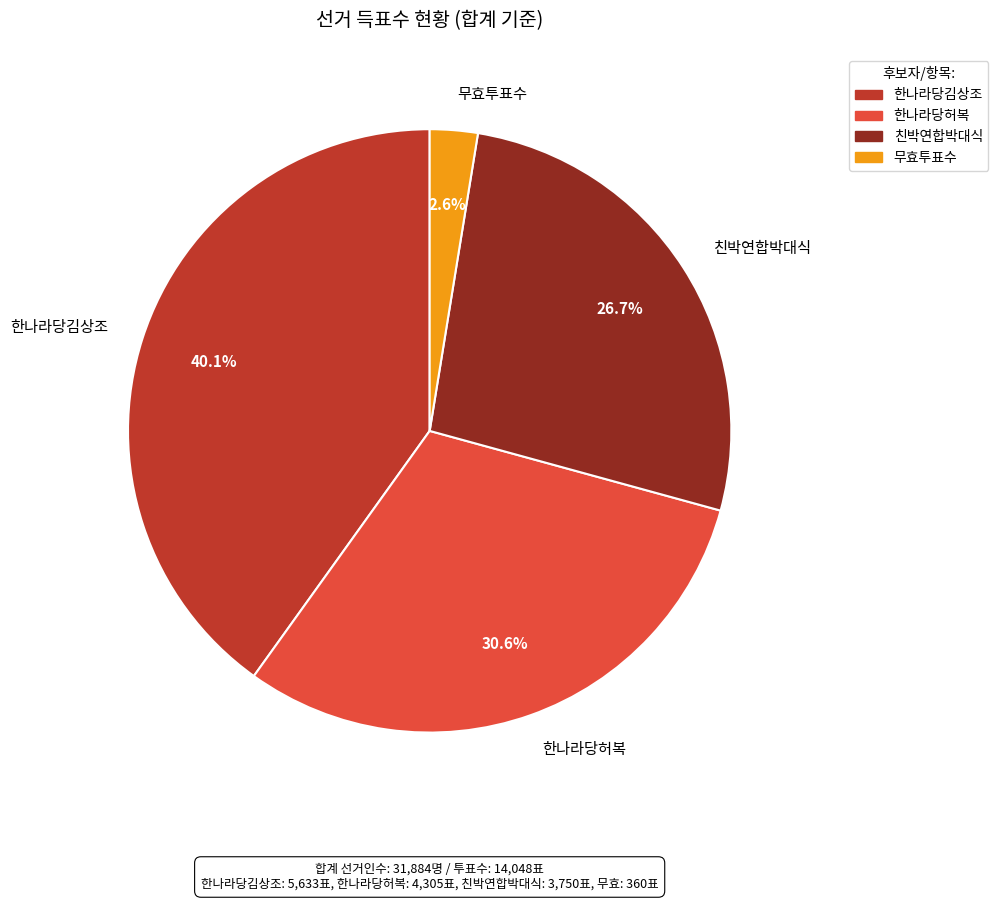

Which slice is the largest?

한나라당김상조